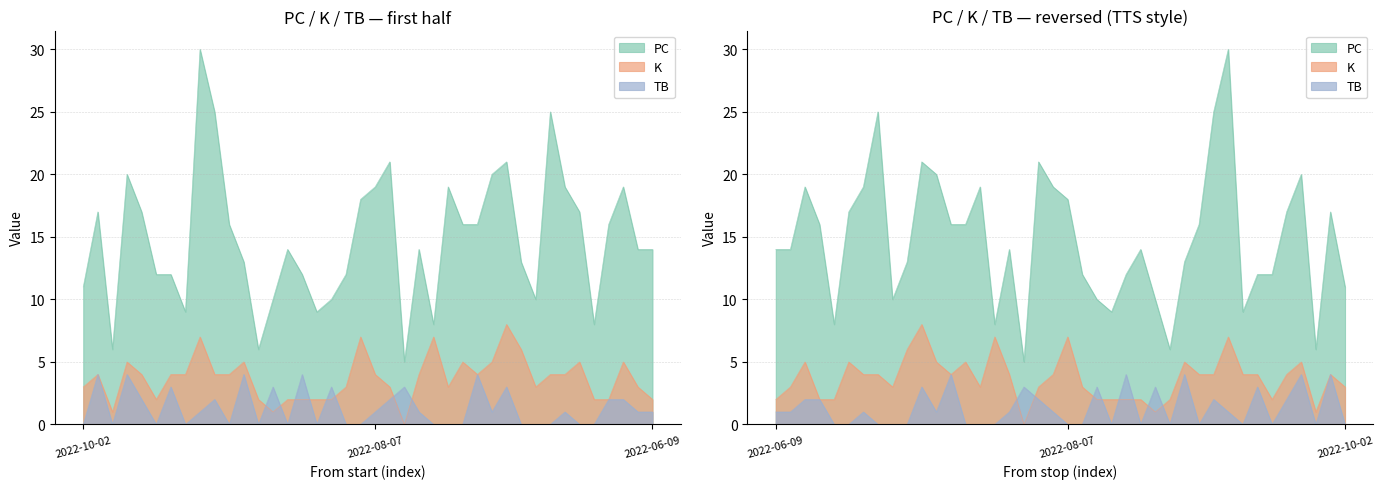

What are all the series names shown in the legend?

PC, K, TB